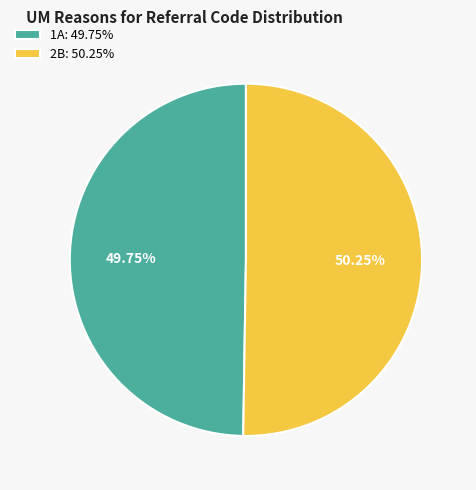

What percentage is the 2B slice, to the nearest percent?

50%